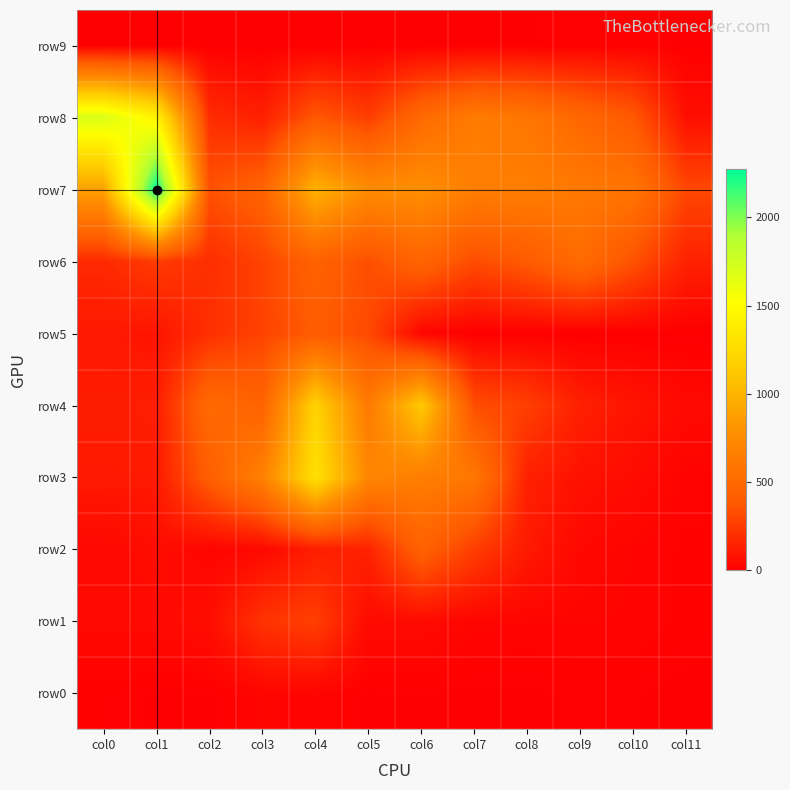

At how many categories does at least one series exceed 284?

12